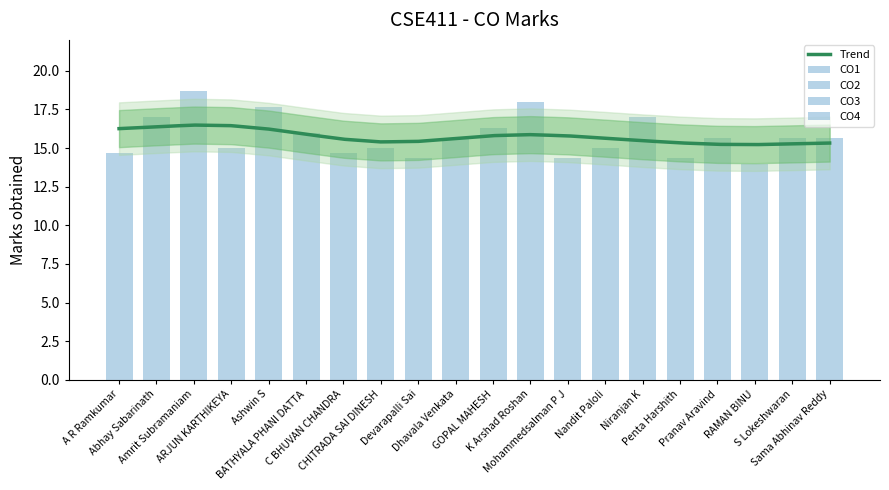

Between Devarapalli Sai and Mohammedsalman P J, which series saw the biggest shift?

CO1